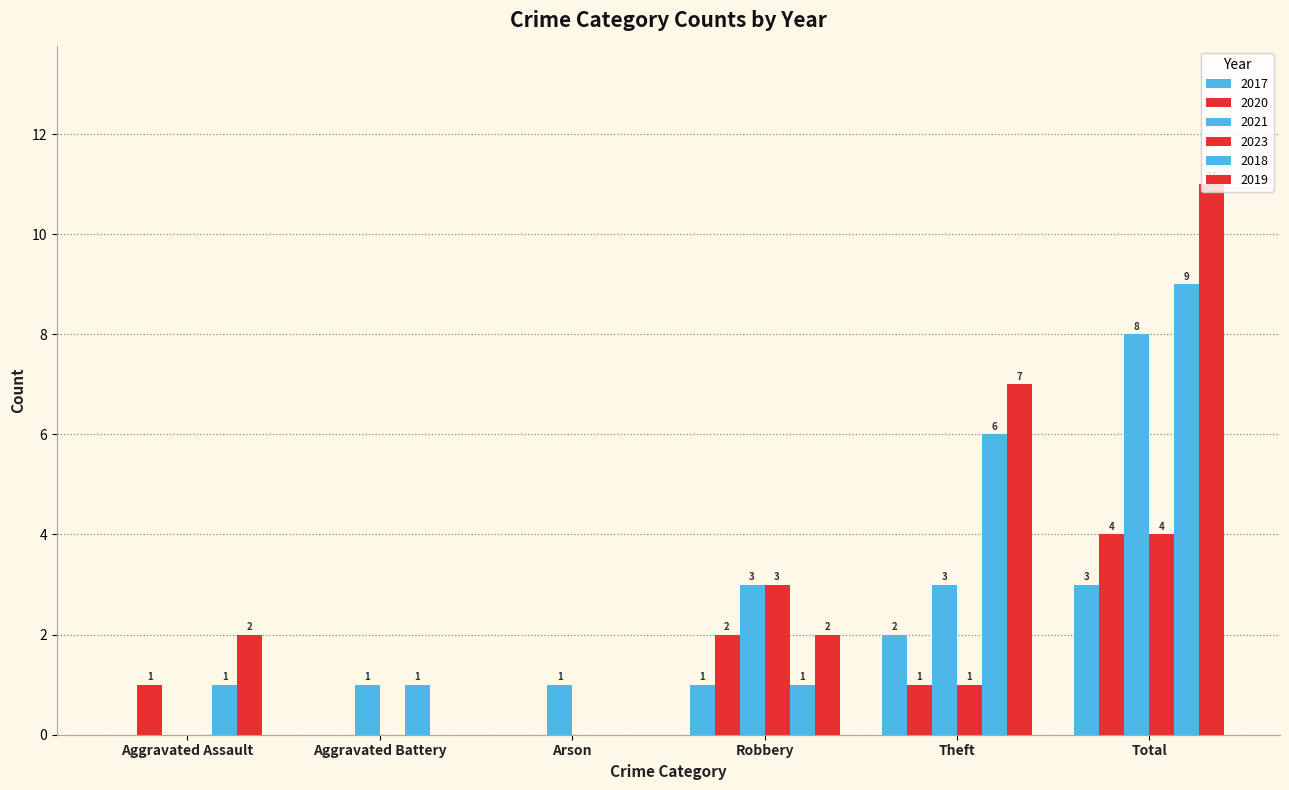

Does the chart contain stacked bars?

No